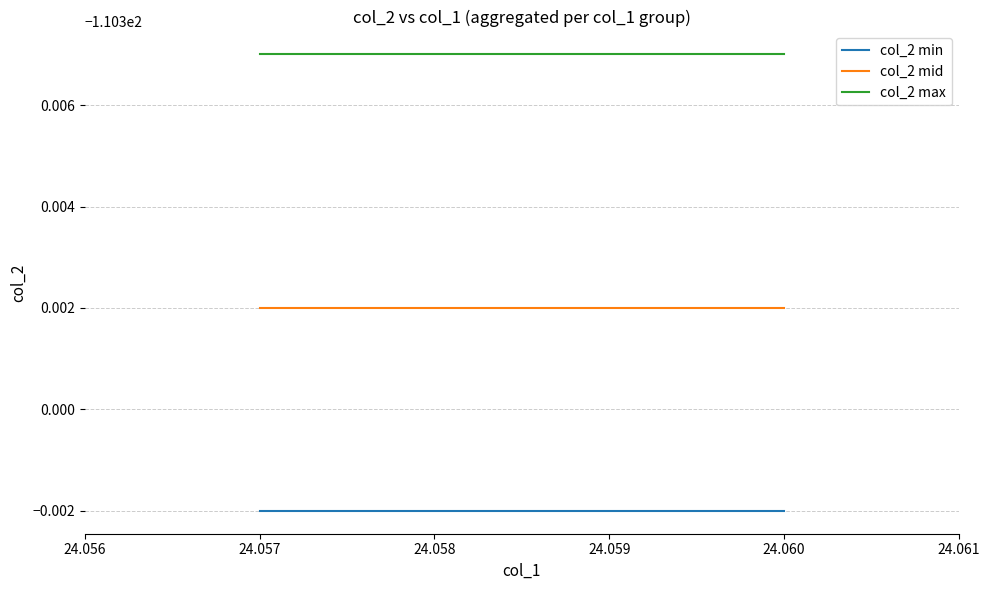

What is the total value across all series at 24.060?

-330.9